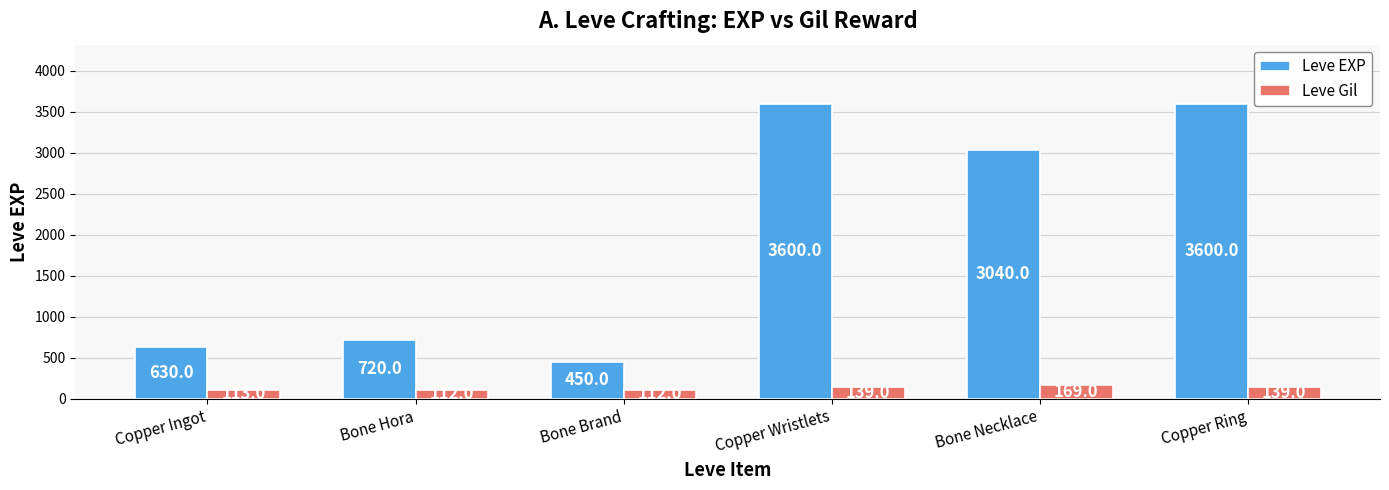

What is the highest value of the Leve EXP series?

3600